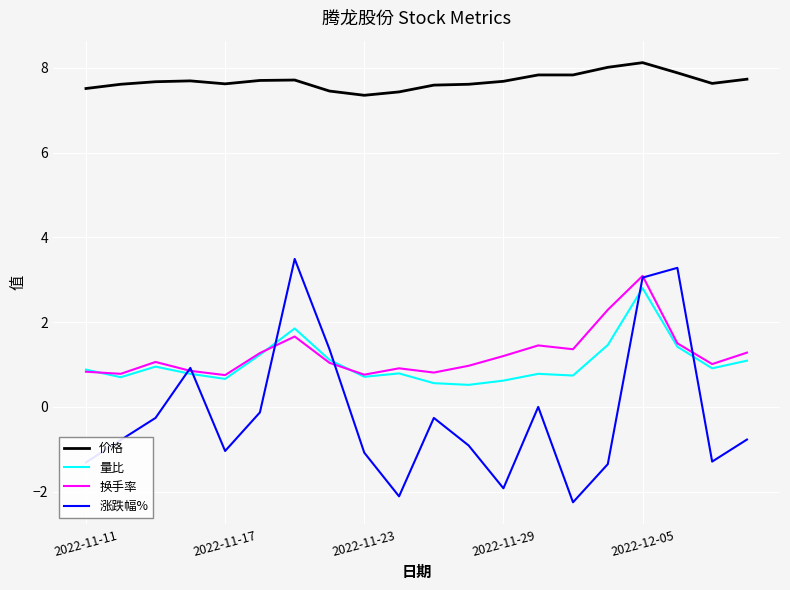

What is the highest value of the 价格 series?

8.1